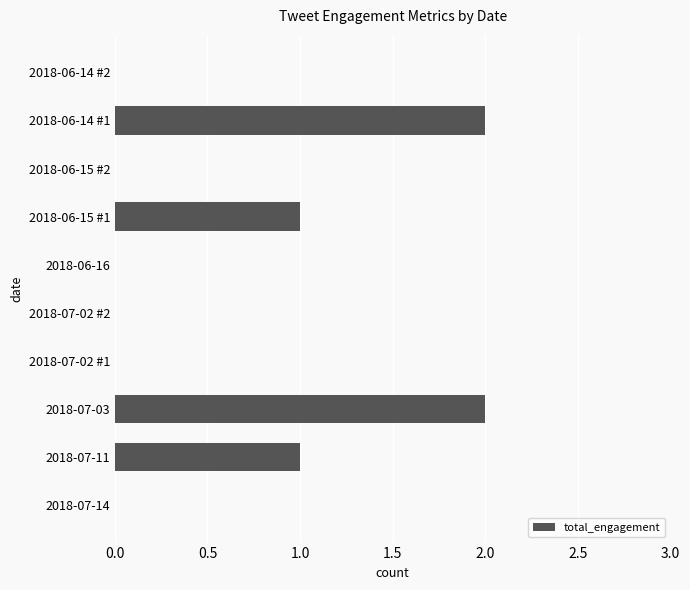

The chart shows a value of -1 at 2018-07-02 #2. True or false?

False